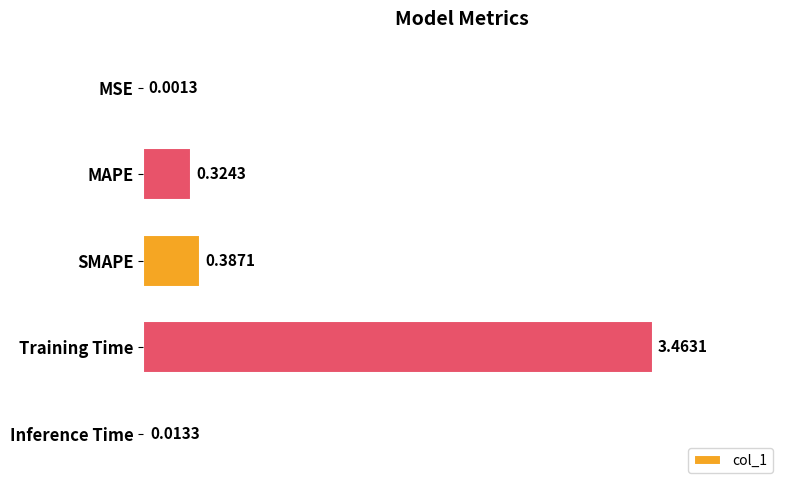

Which has a higher value, MSE or Inference Time?

Inference Time